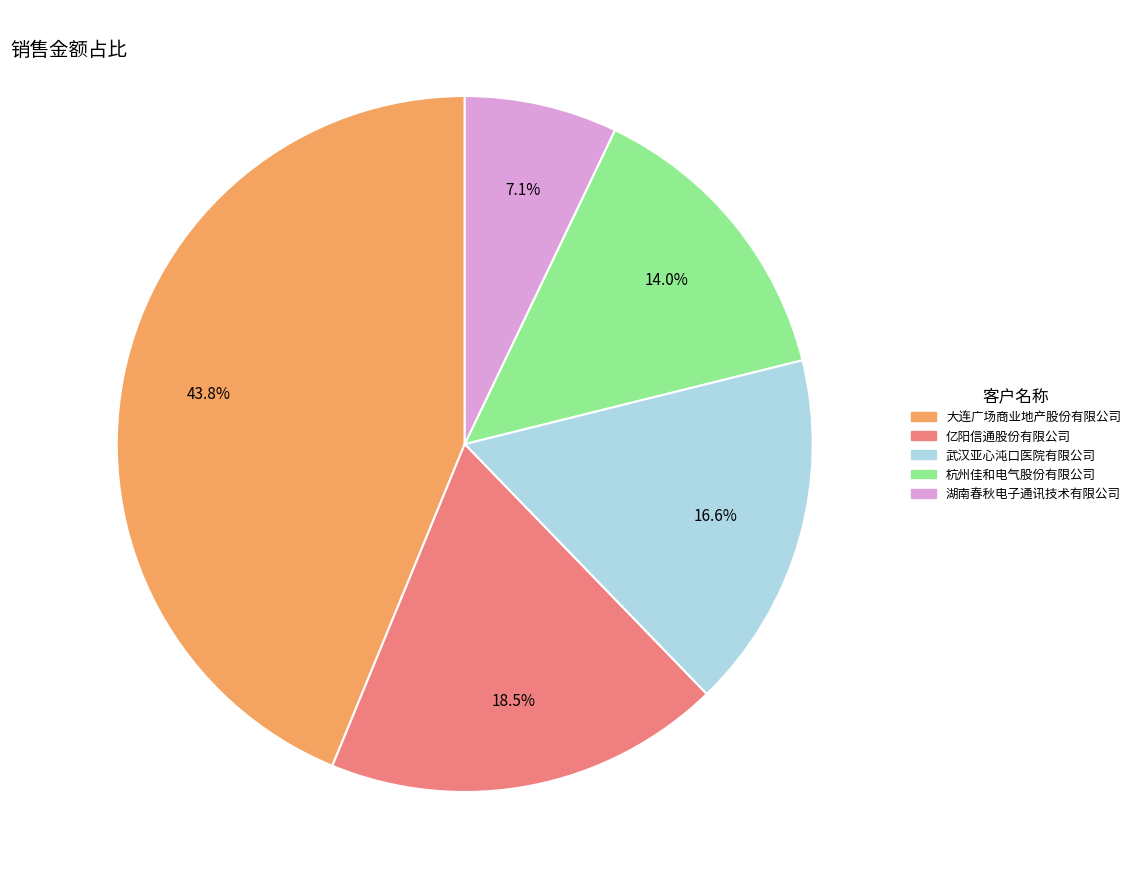

To the nearest percent, what is the average slice percentage?

20%